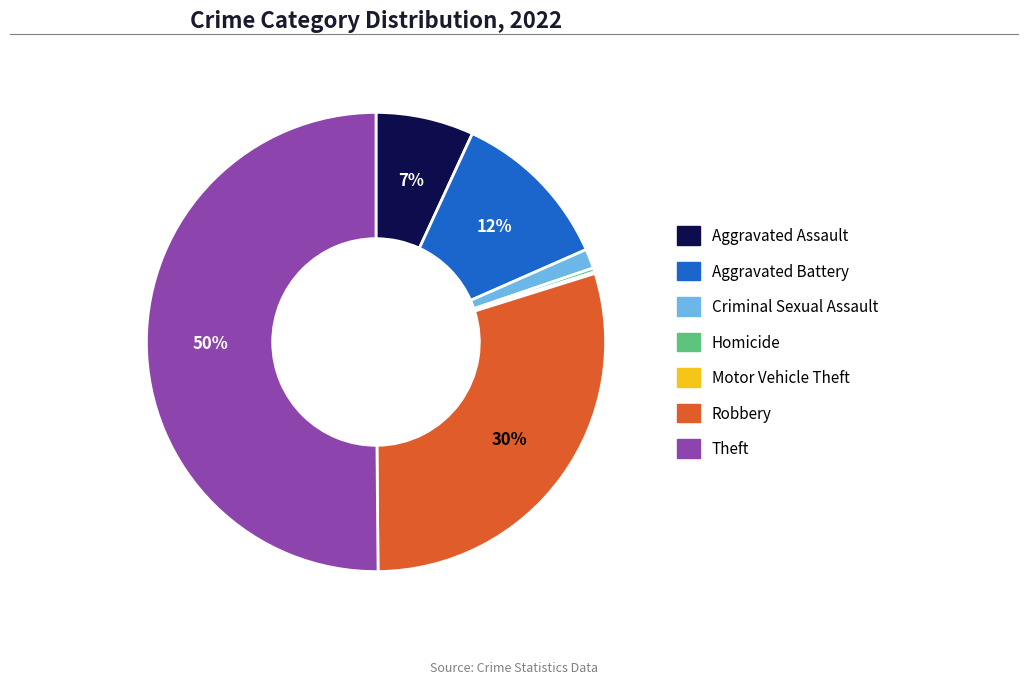

Which category has the biggest portion of the pie?

Theft